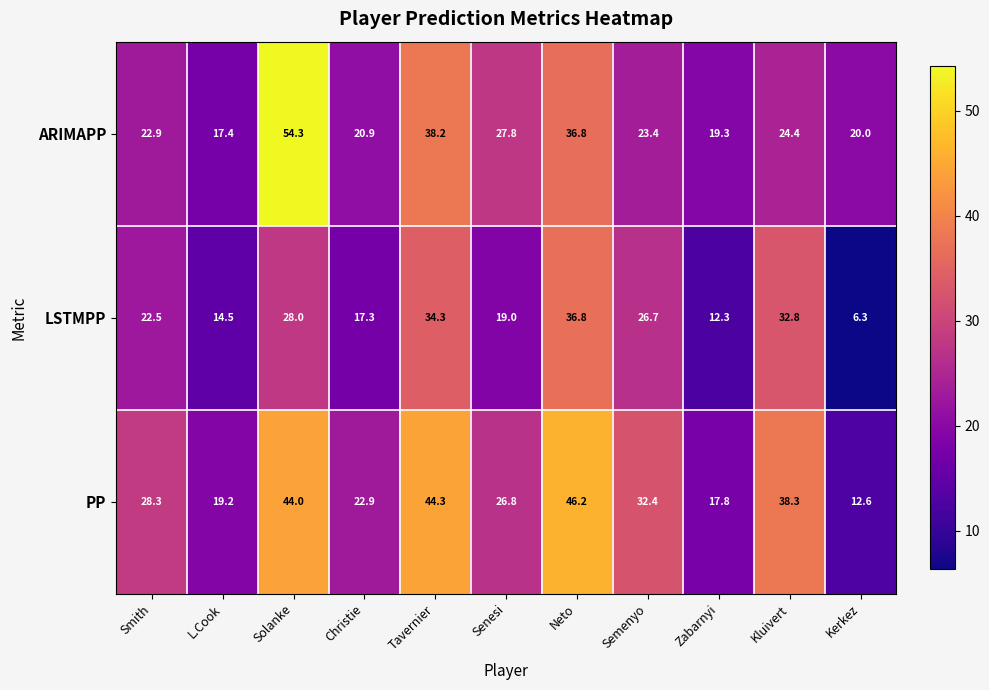

Where is PP nearest to the value 29?

Smith